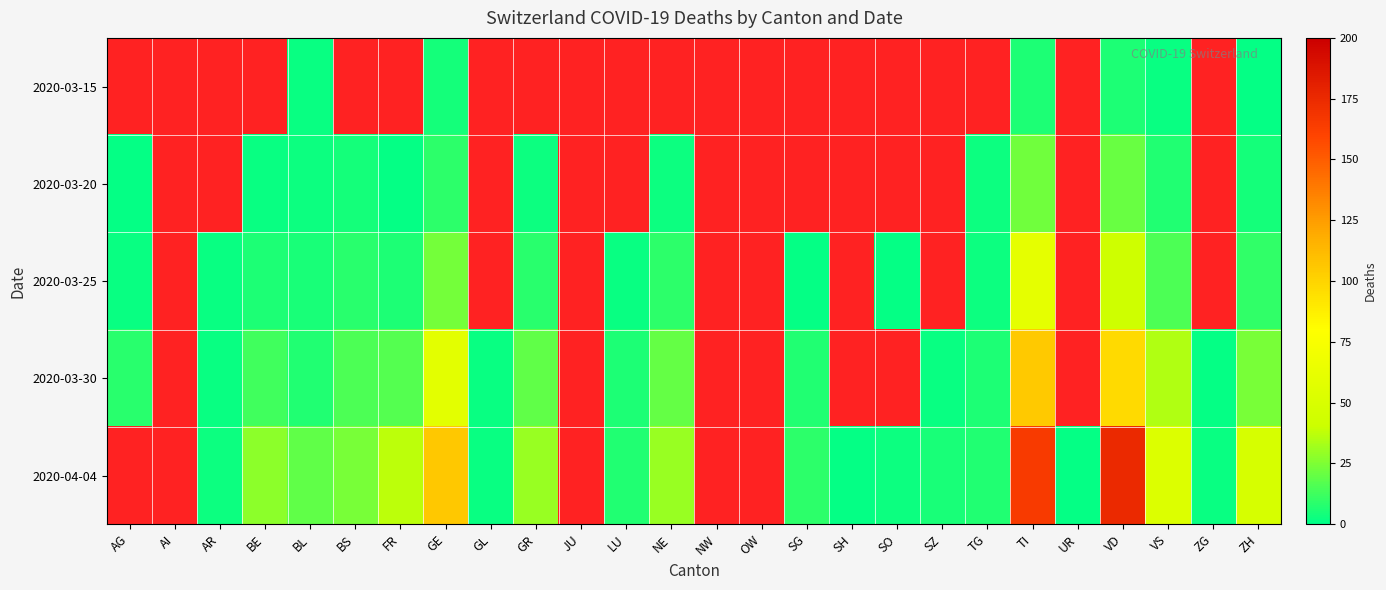

True or false: 2020-03-20 has a value of 3.7 at VS.

False